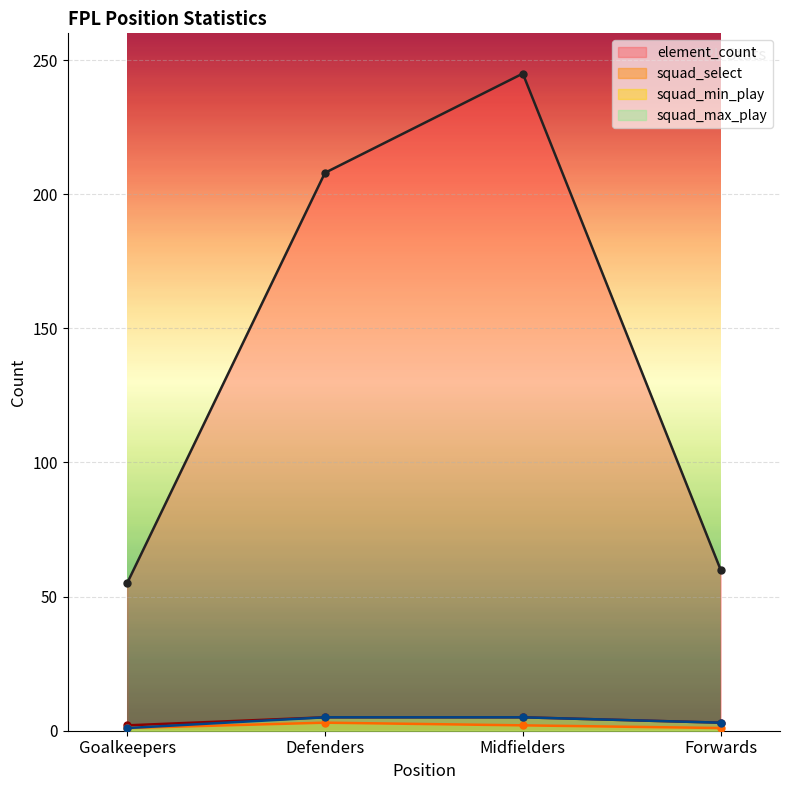

True or false: squad_max_play has more than 1 interior local peaks.

False